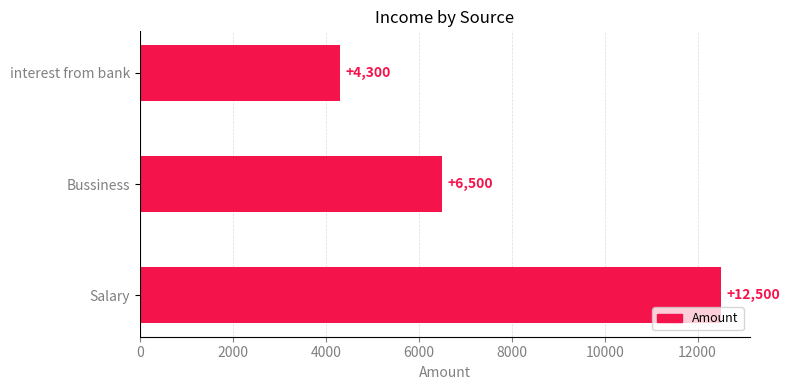

Reading bottom to top, what are all the values shown in this chart?

Salary=12500	Bussiness=6500	interest from bank=4300